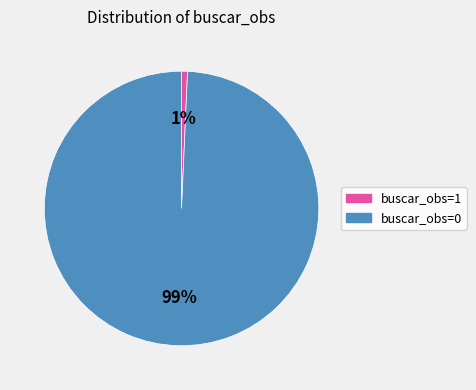

Count the number of slices in the pie.

2